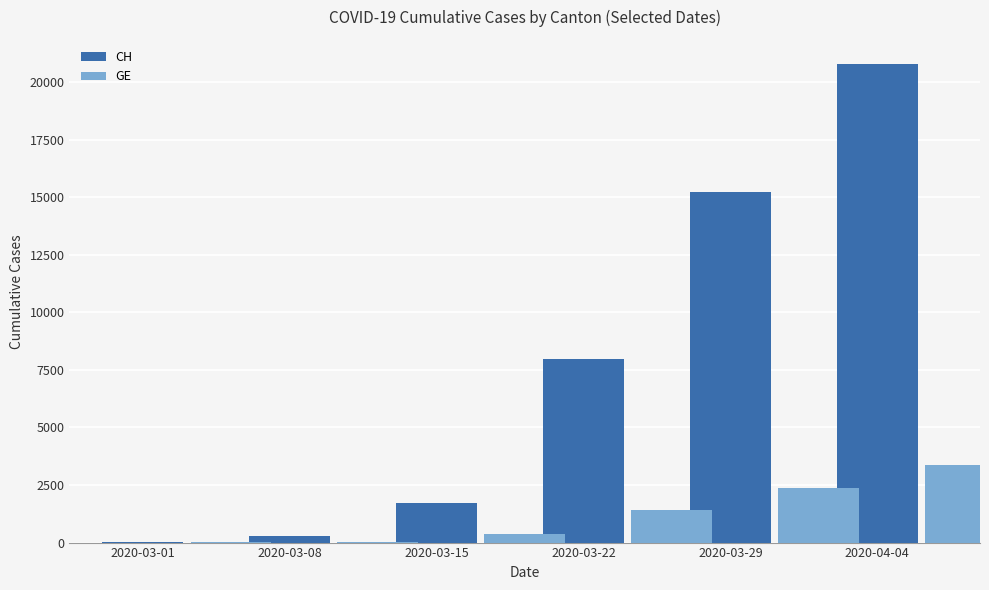

Which series has the largest total across all categories?

CH